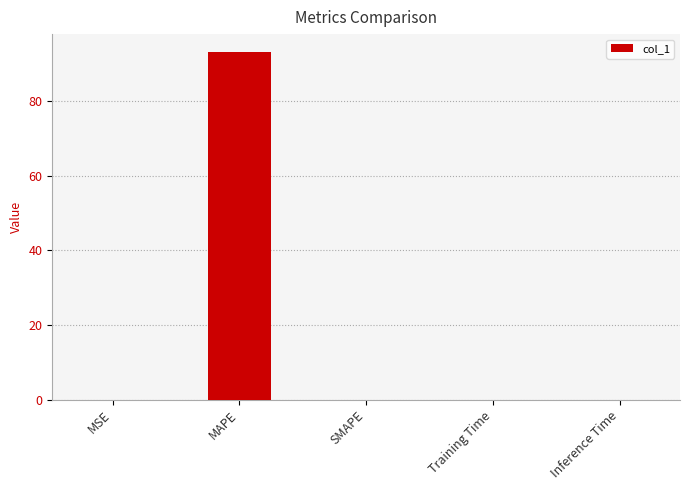

Which has a higher value, Training Time or MAPE?

MAPE